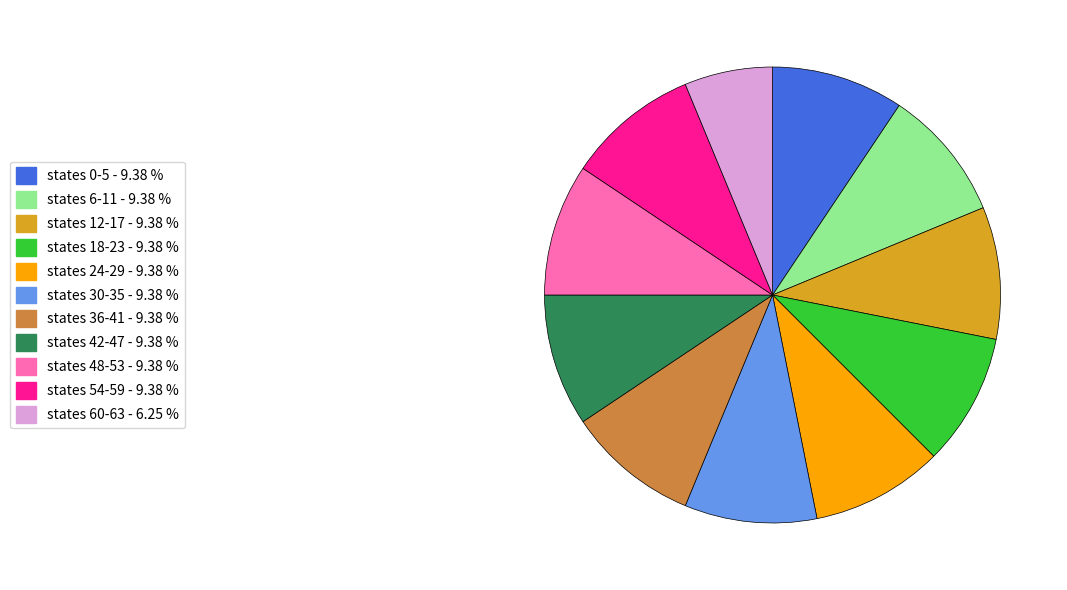

Does any single category account for the majority?

No